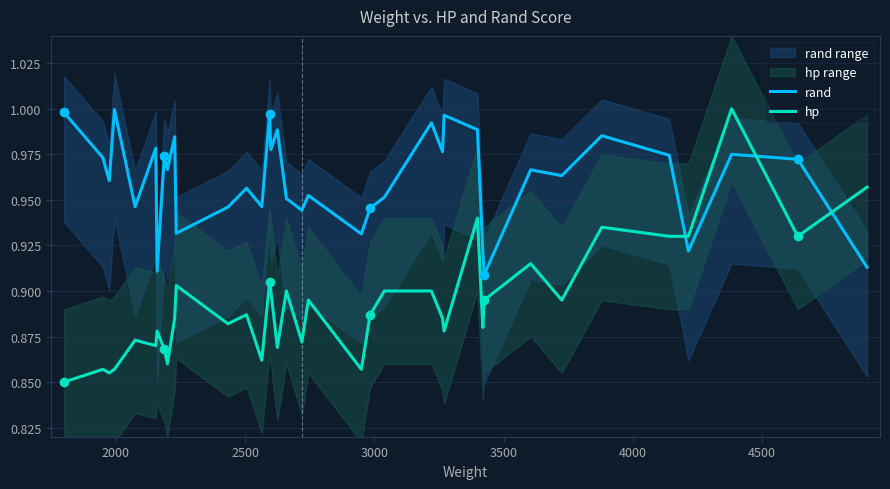

How many interior local valleys does the rand series have?

13